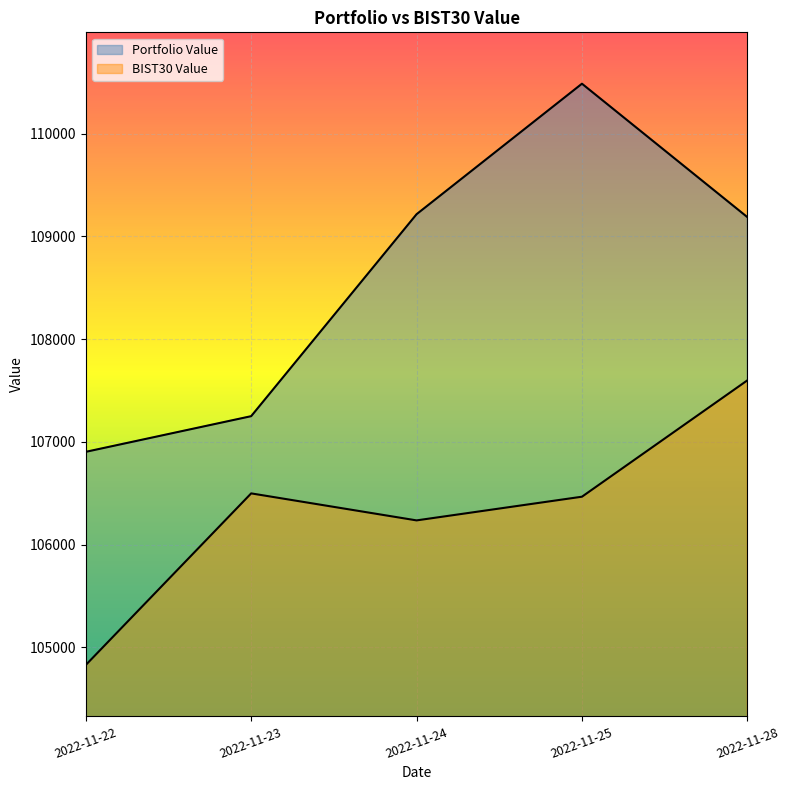

Reading right to left, extract all data points from this chart.

Portfolio Value: 109187.9	110486.3	109216.1	107250.4	106903.4
BIST30 Value: 107599.0	106466.6	106236.1	106499.0	104828.7